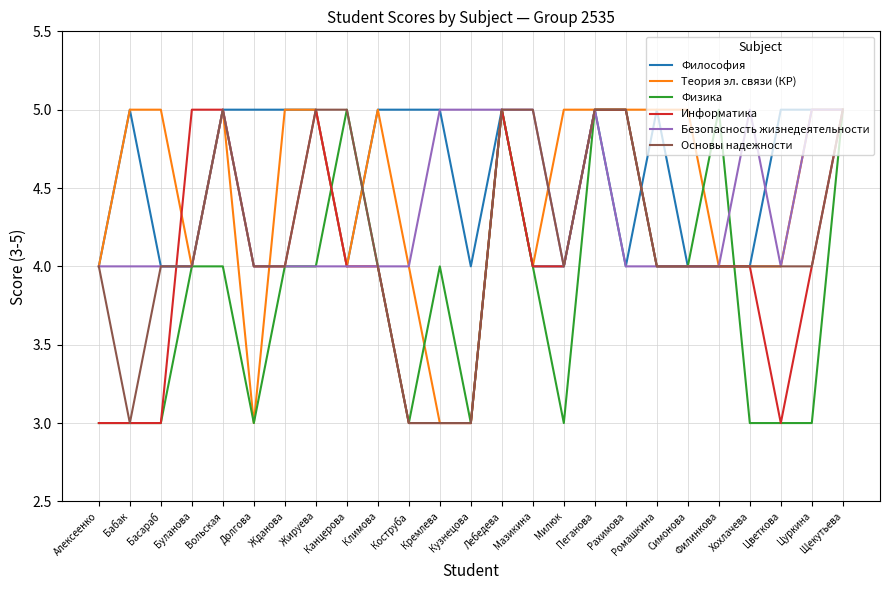

Does the chart have visible grid lines?

Yes